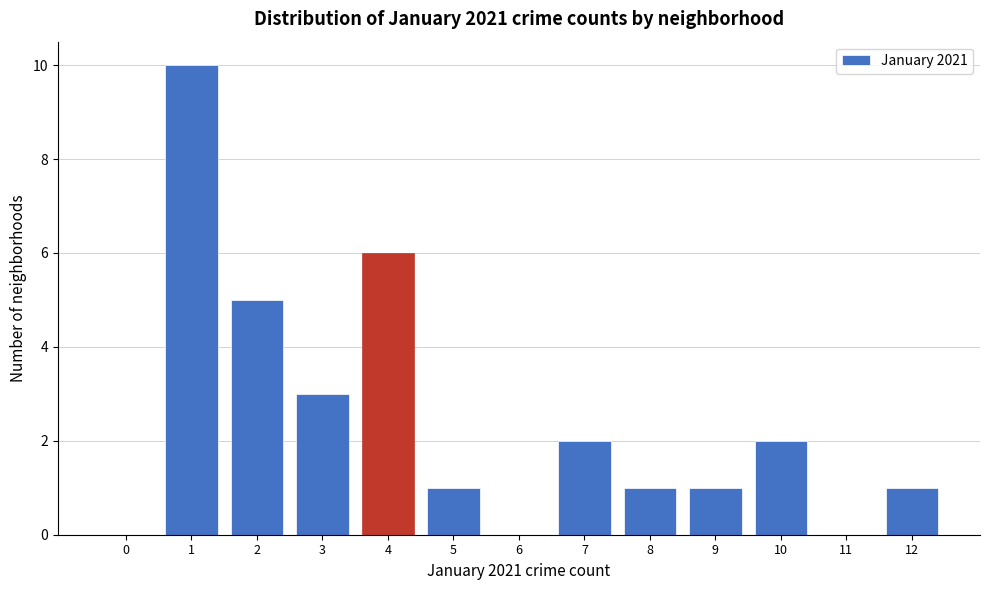

Reading left to right, transcribe all the data shown in this chart.

0=0	1=10	2=5	3=3	4=6	5=1	6=0	7=2	8=1	9=1	10=2	11=0	12=1